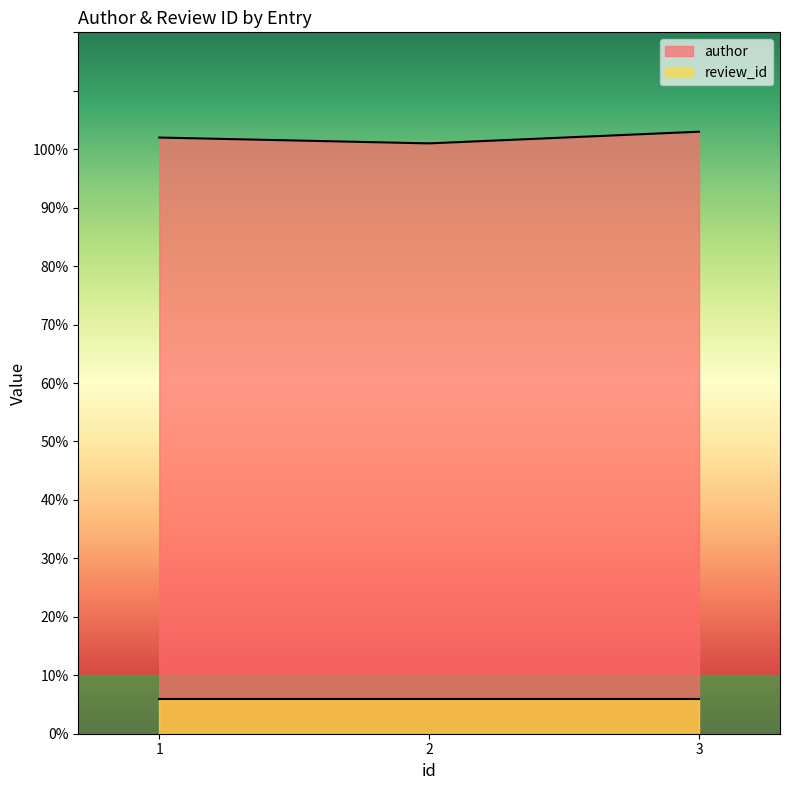

Between 2 and 3, which is larger?

3